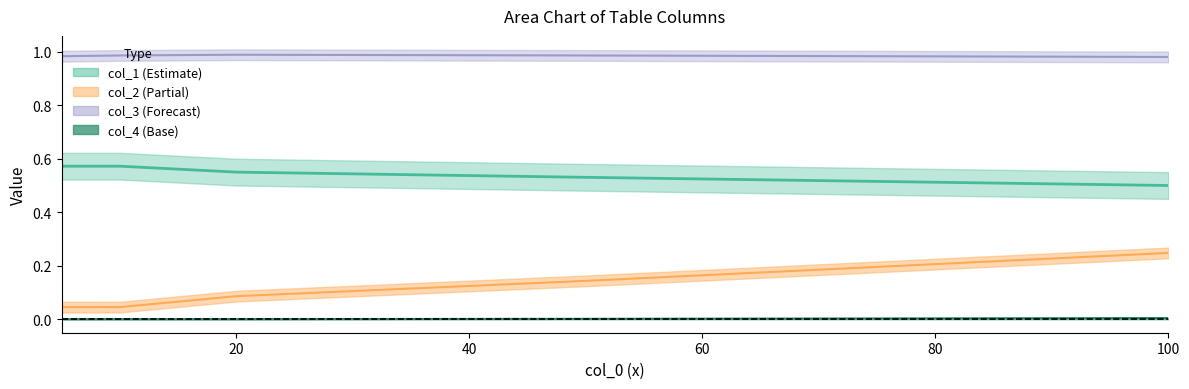

The col_3 series shows 0.4 at 5. True or false?

False